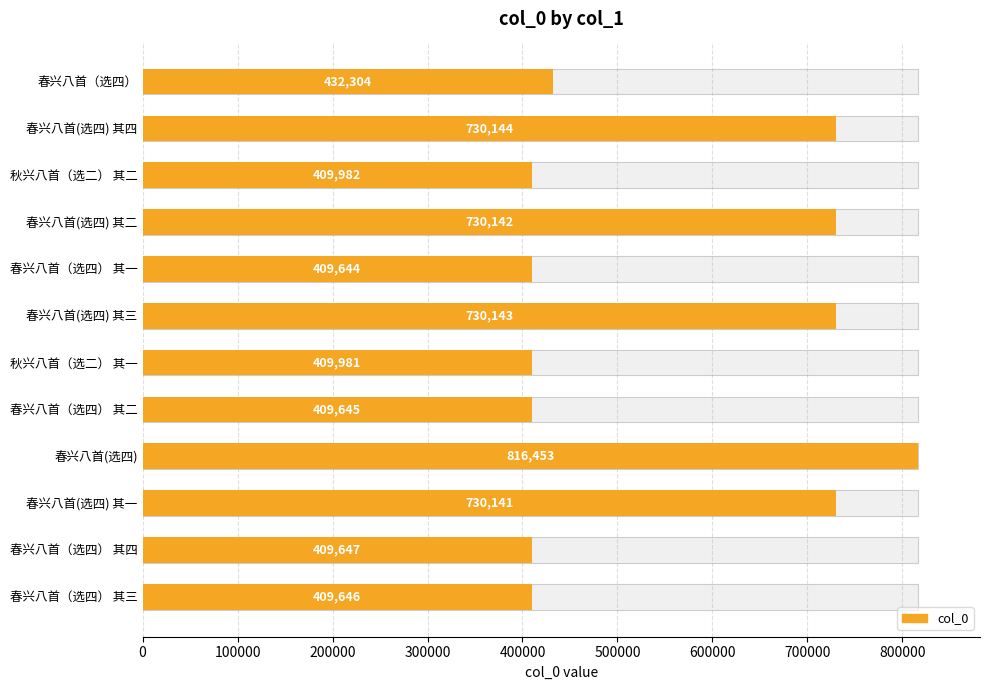

The chart shows a value of 409644 at 春兴八首（选四） 其一. True or false?

True